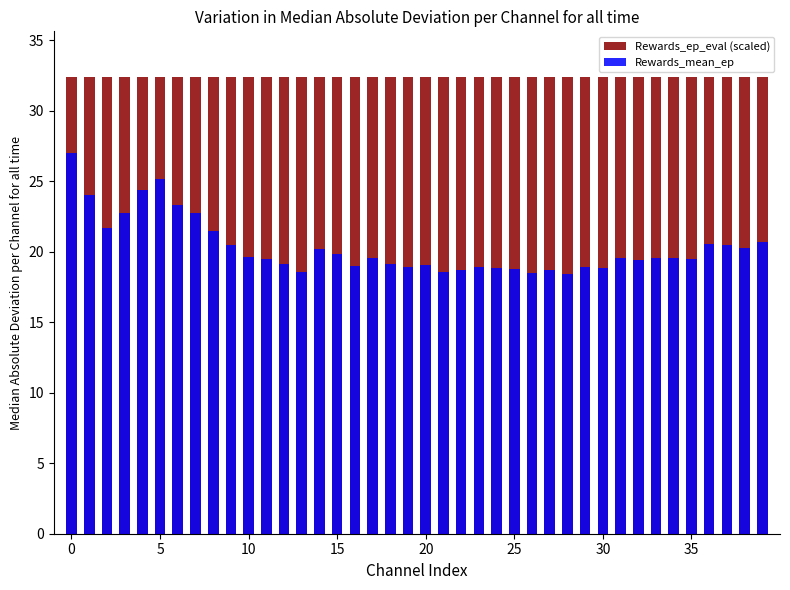

Which series changed the most between 32 and 36?

Rewards_mean_ep